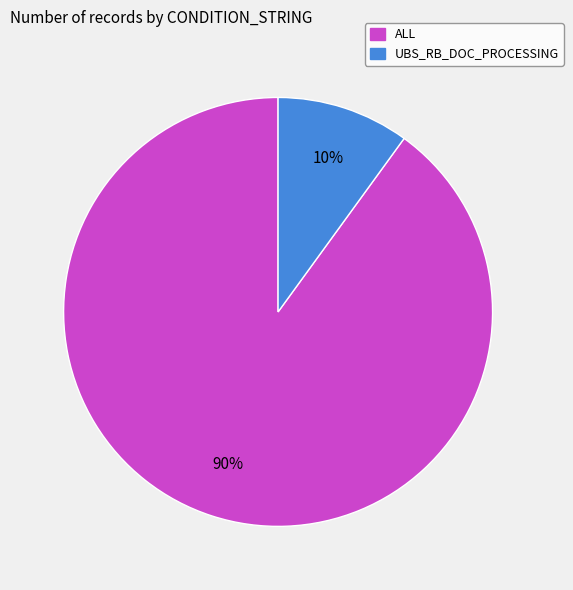

What is the largest slice in the pie chart?

ALL